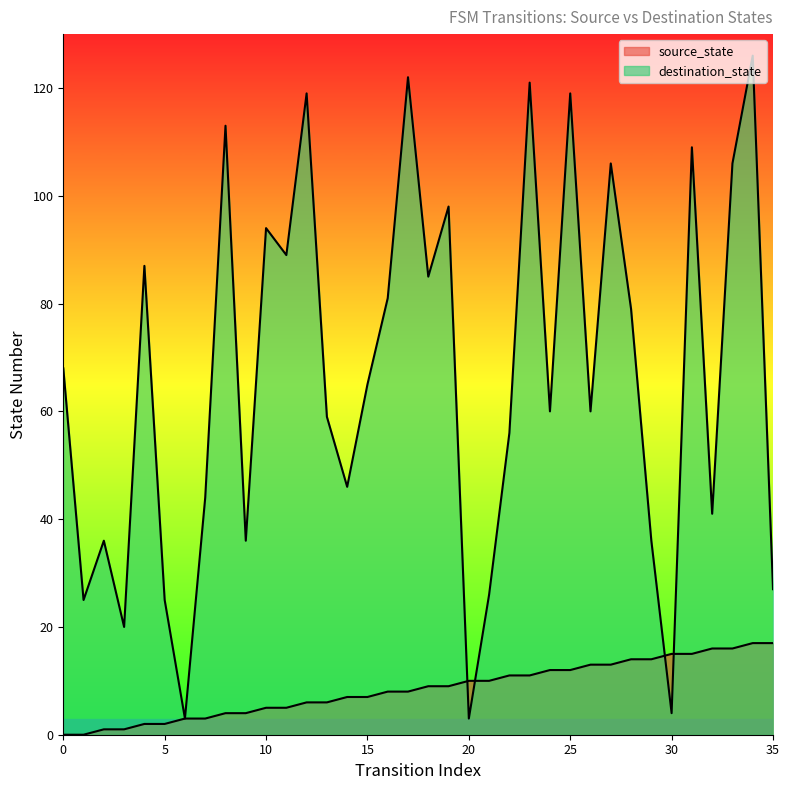

What is the lowest value of the destination_state series?

3